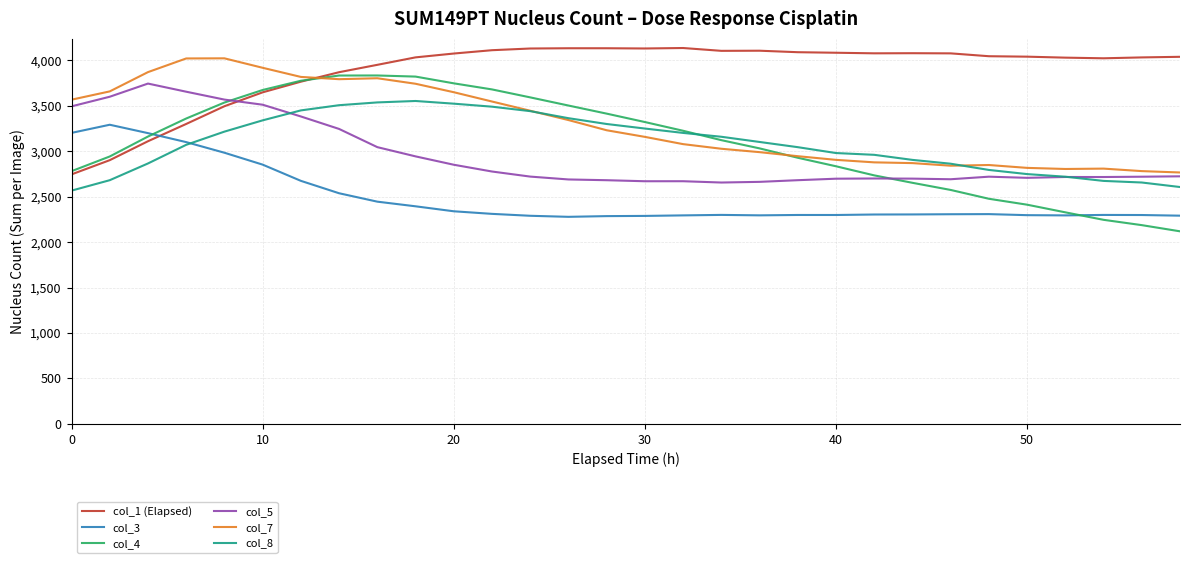

What is the maximum value shown in the chart?

4137.1